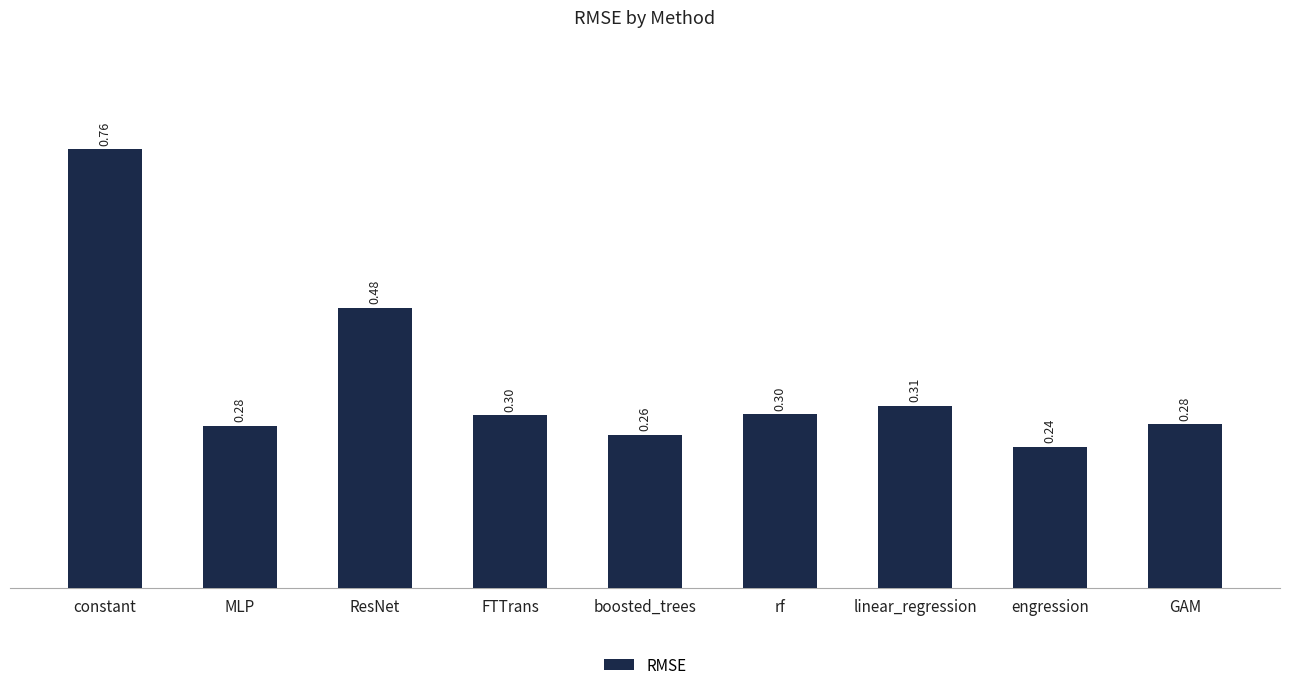

At which category does the chart reach its minimum across all series?

engression